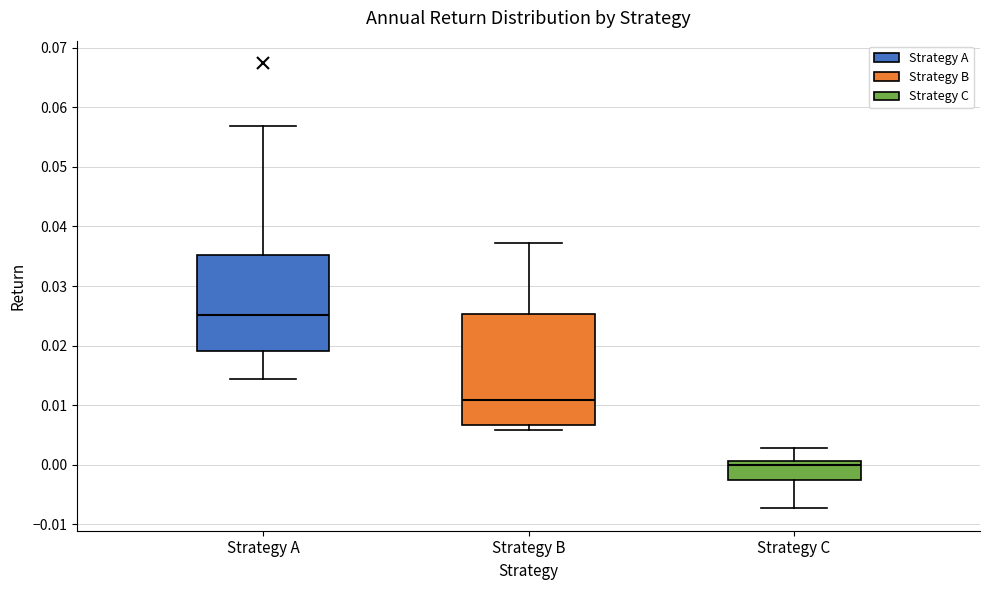

Which box is the tallest, from its lower edge to its upper edge?

Strategy B